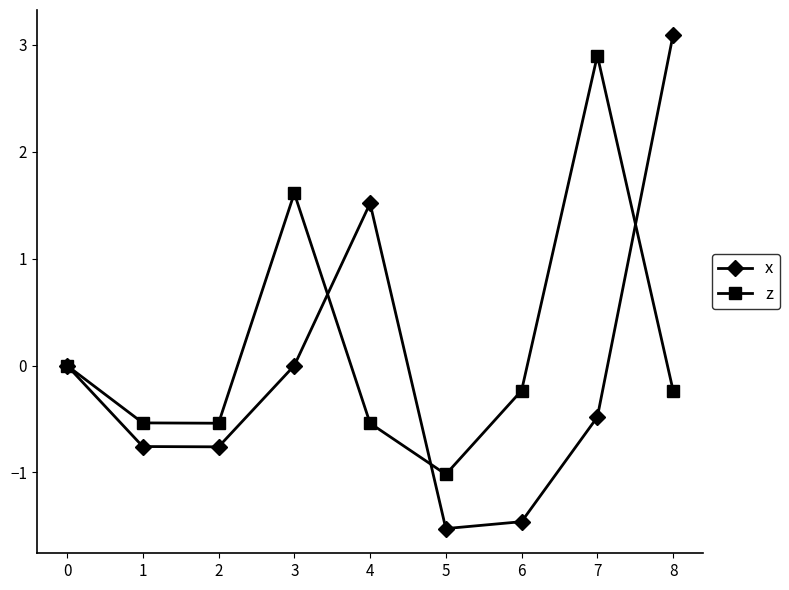

How many data points does each series have?

9